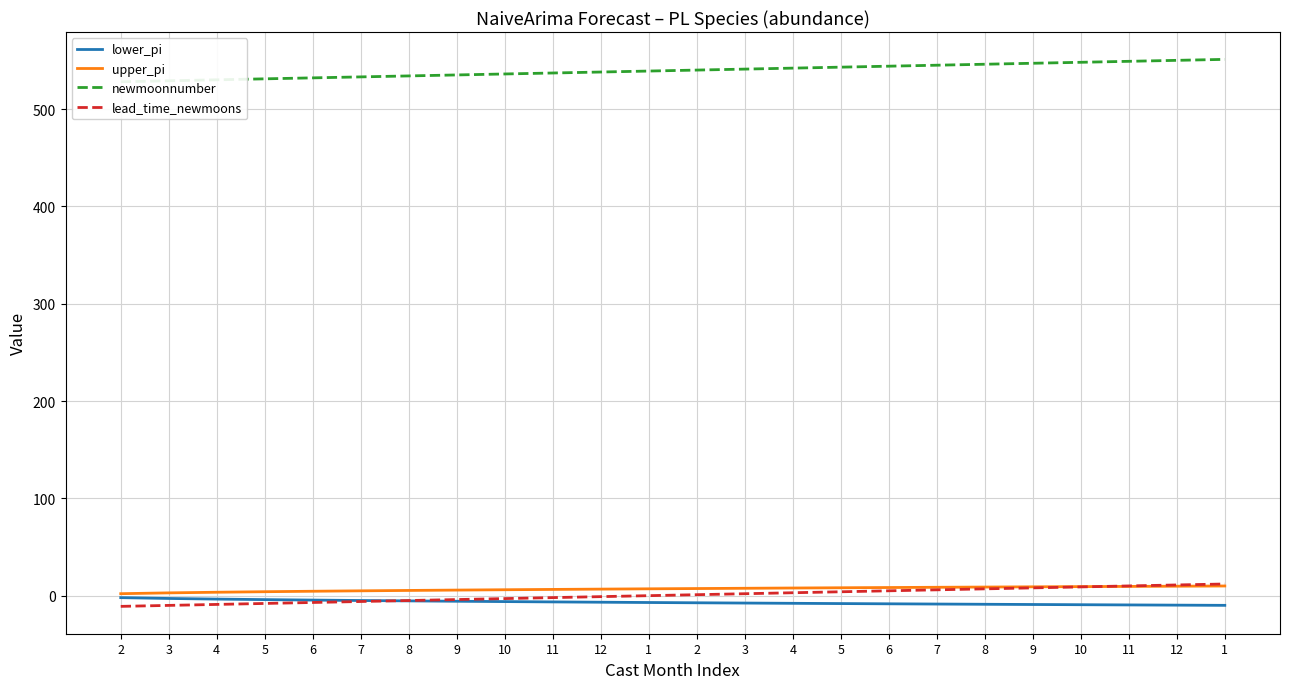

What is the sum of the upper_pi values at 11 and 9?

12.2